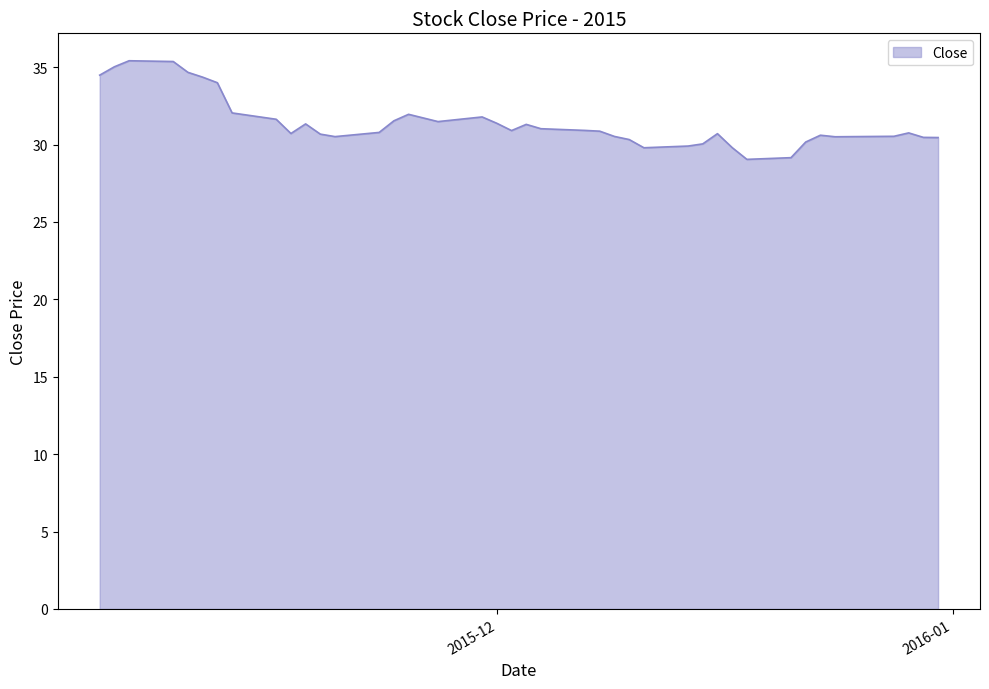

How many lines are shown in the chart?

1